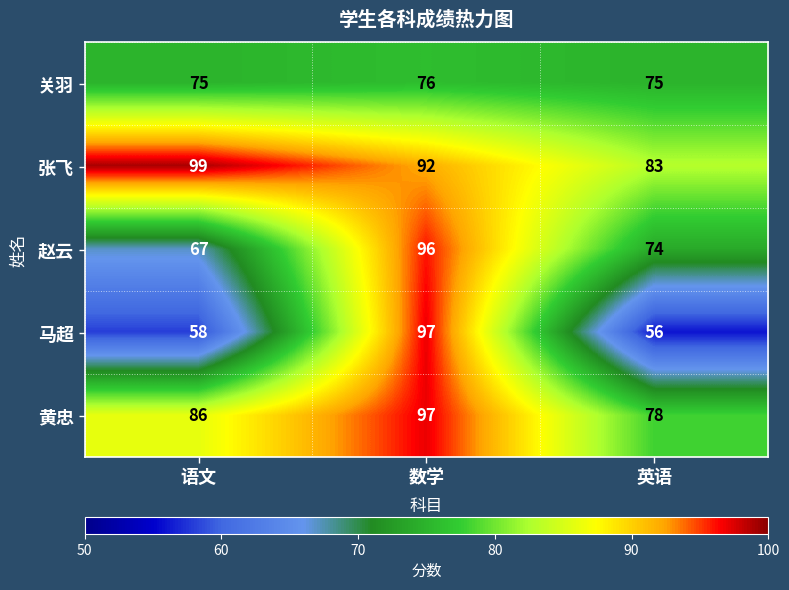

Is it true that 赵云 equals 74 at 英语?

True